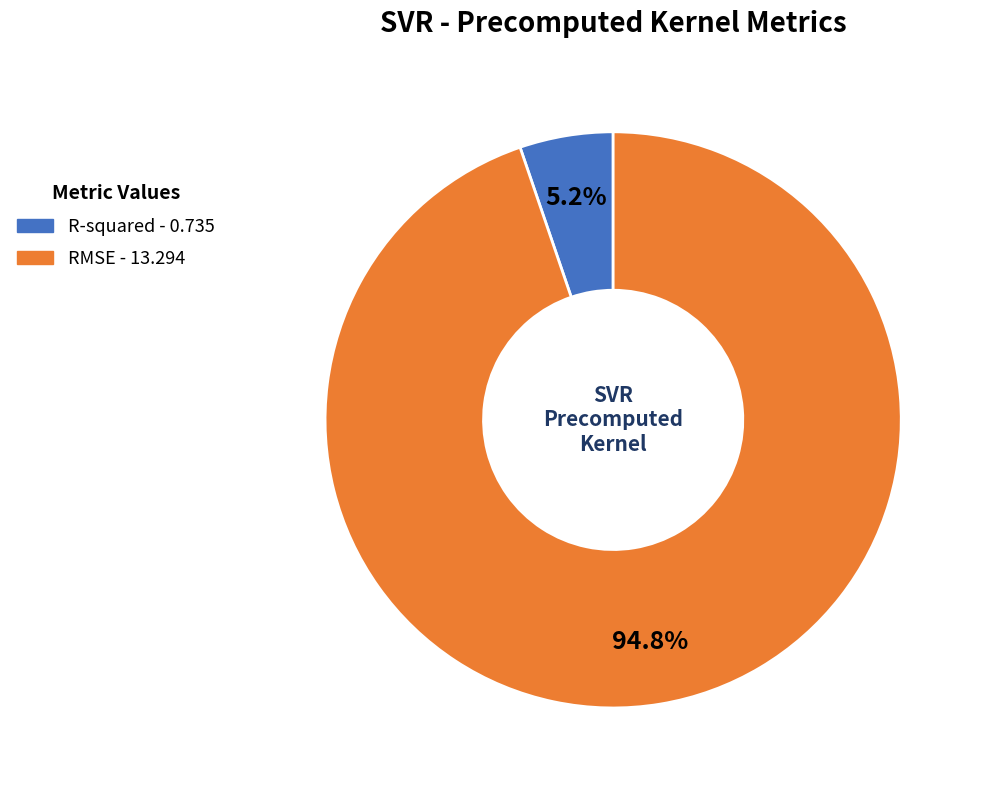

Is it true that RMSE is 95% of the pie?

True